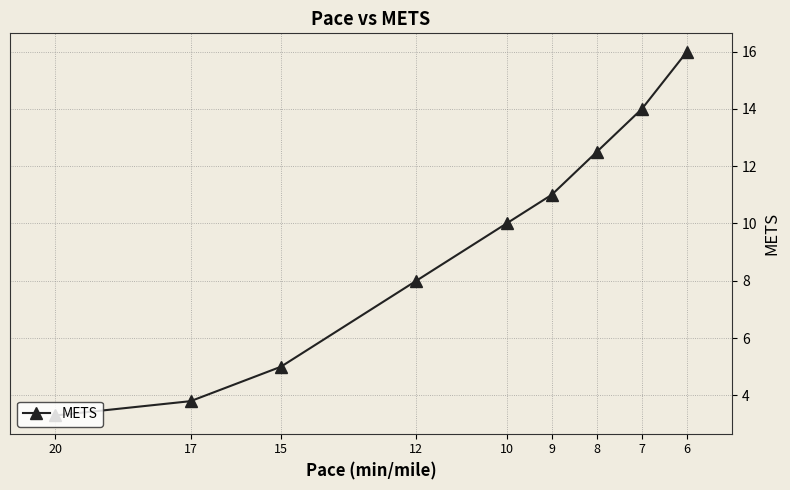

At which label is the value closest to 9?

12